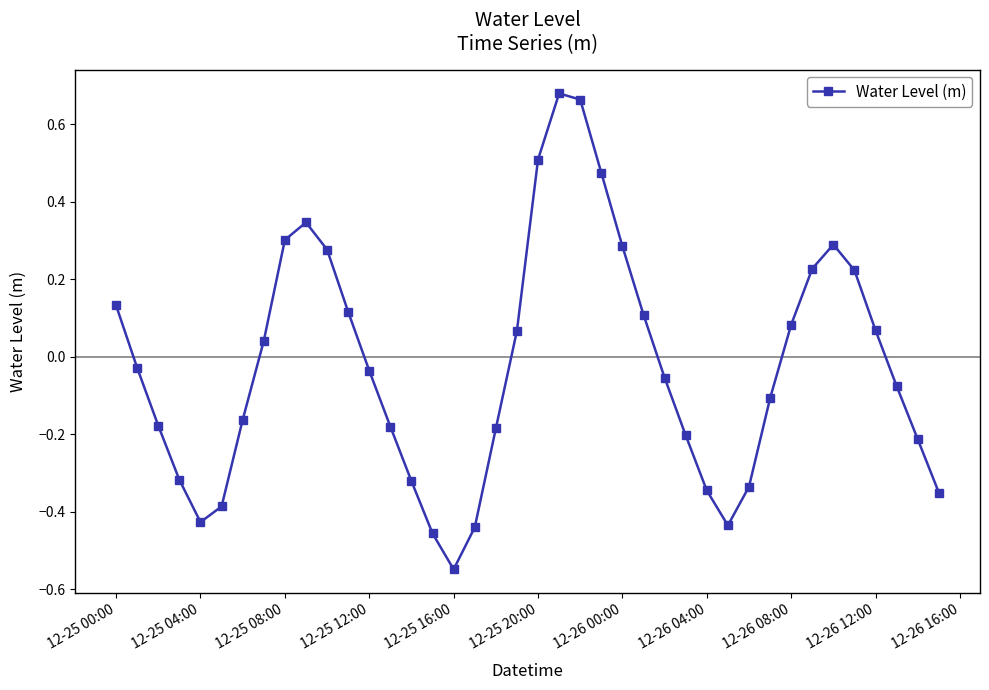

True or false: there are more than 1 points higher than both neighbors.

True